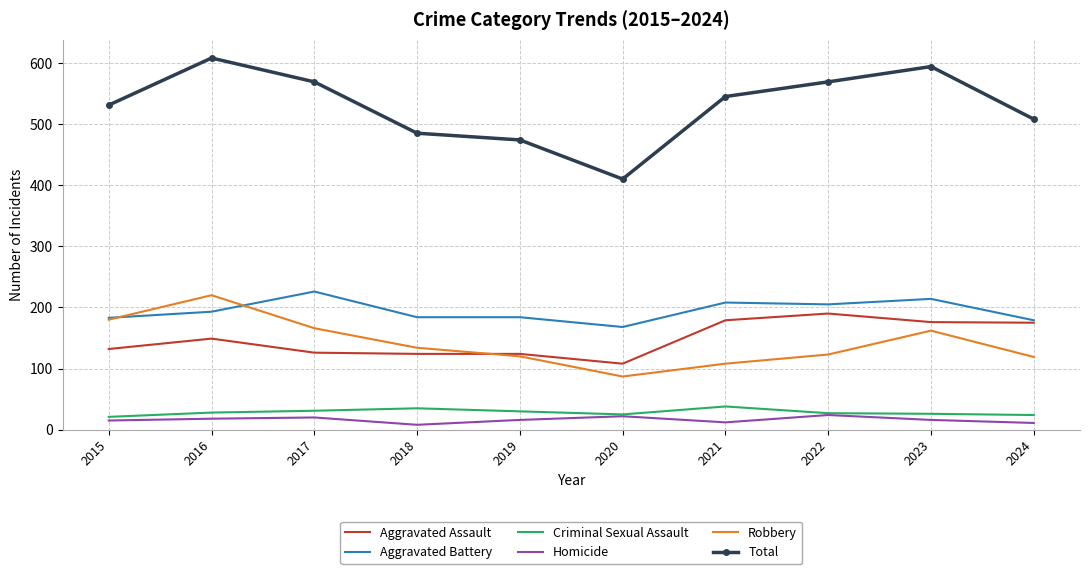

What is the minimum value shown in the chart?

8